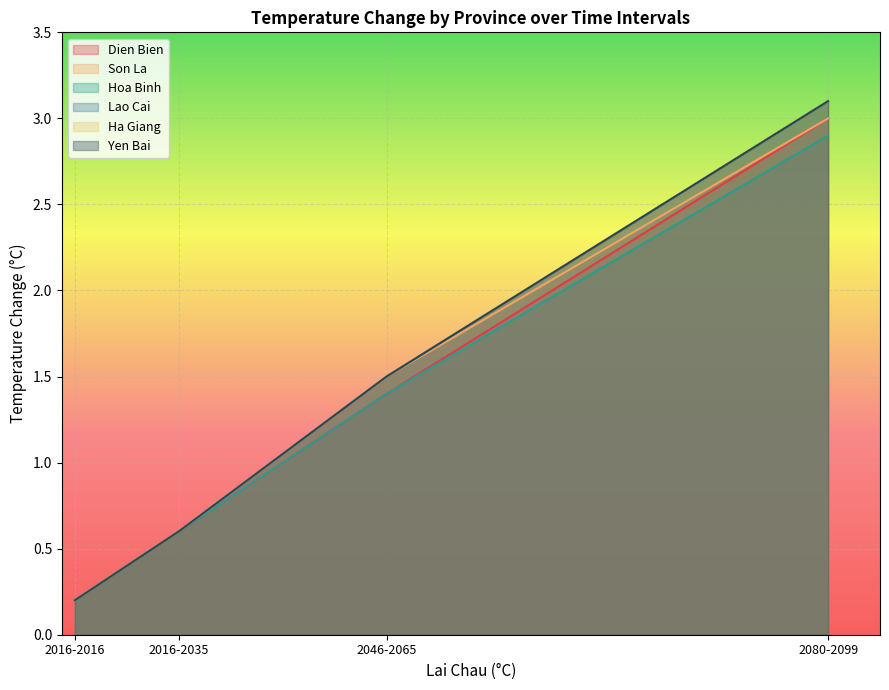

True or false: Ha Giang has more than 0 points higher than both neighbors.

False